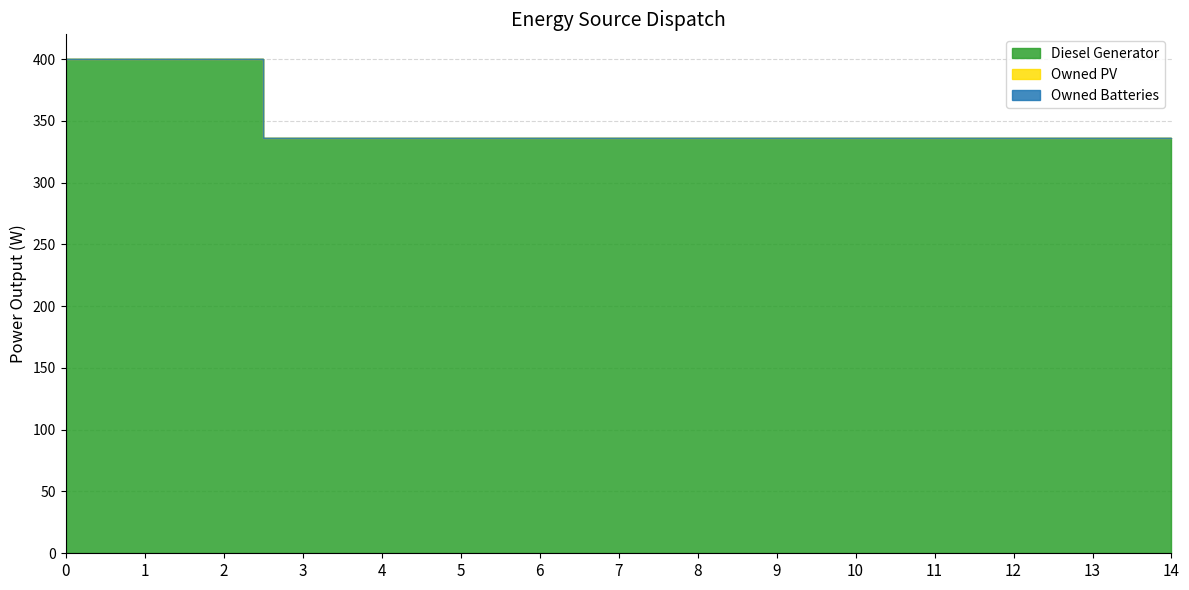

What is the approximate value of Diesel Generator at 3?

336